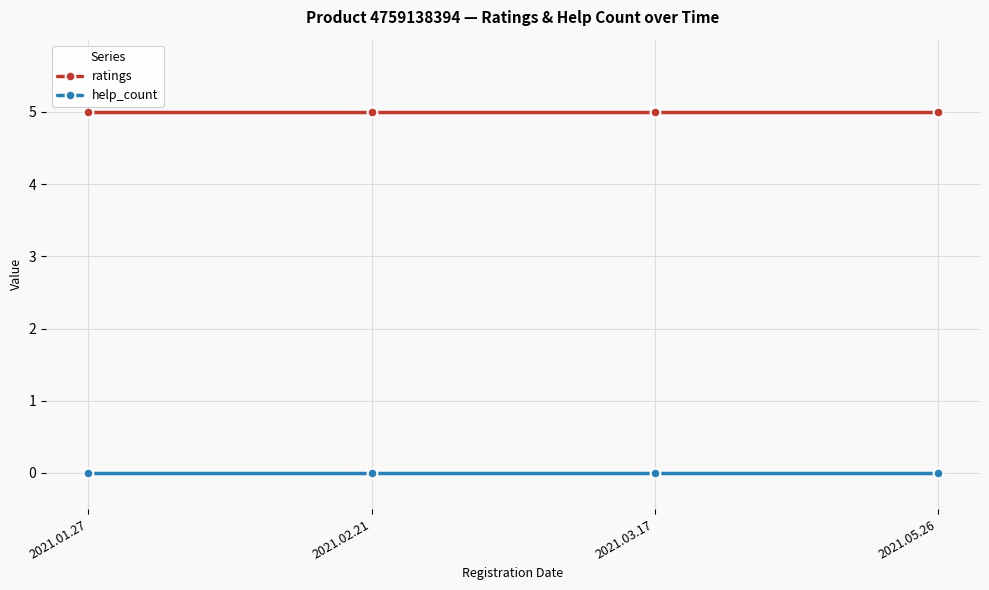

Reading left to right, transcribe all the data shown in this chart.

ratings: 2021.01.27=5	2021.02.21=5	2021.03.17=5	2021.05.26=5
help_count: 2021.01.27=0	2021.02.21=0	2021.03.17=0	2021.05.26=0